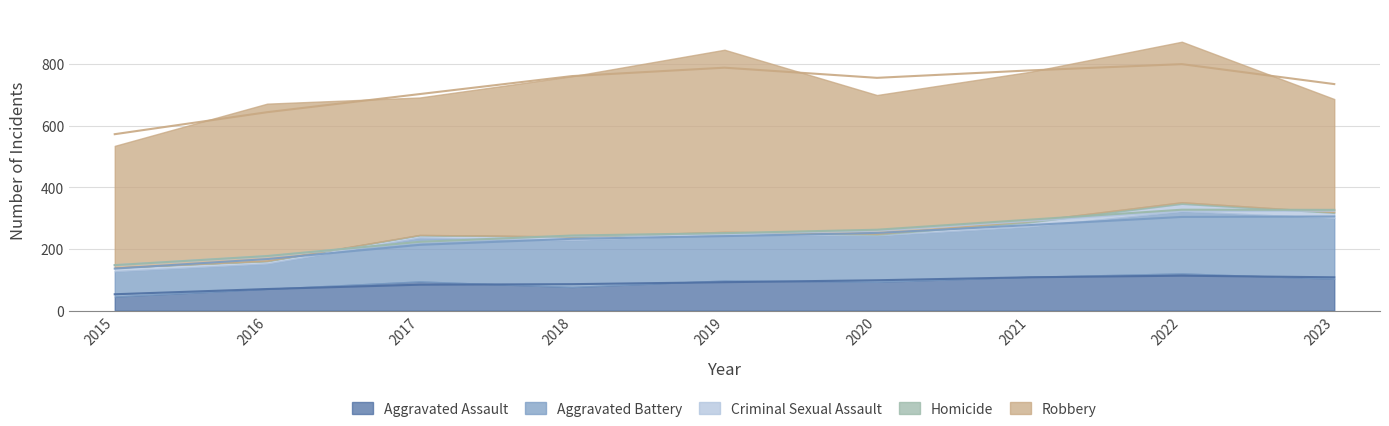

True or false: Aggravated Assault and Aggravated Battery intersect in this chart.

False